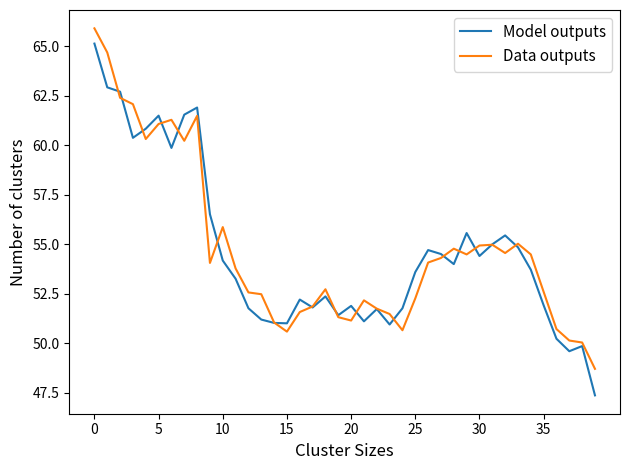

What is the difference between the maximum and minimum values in the Data outputs series?

17.2